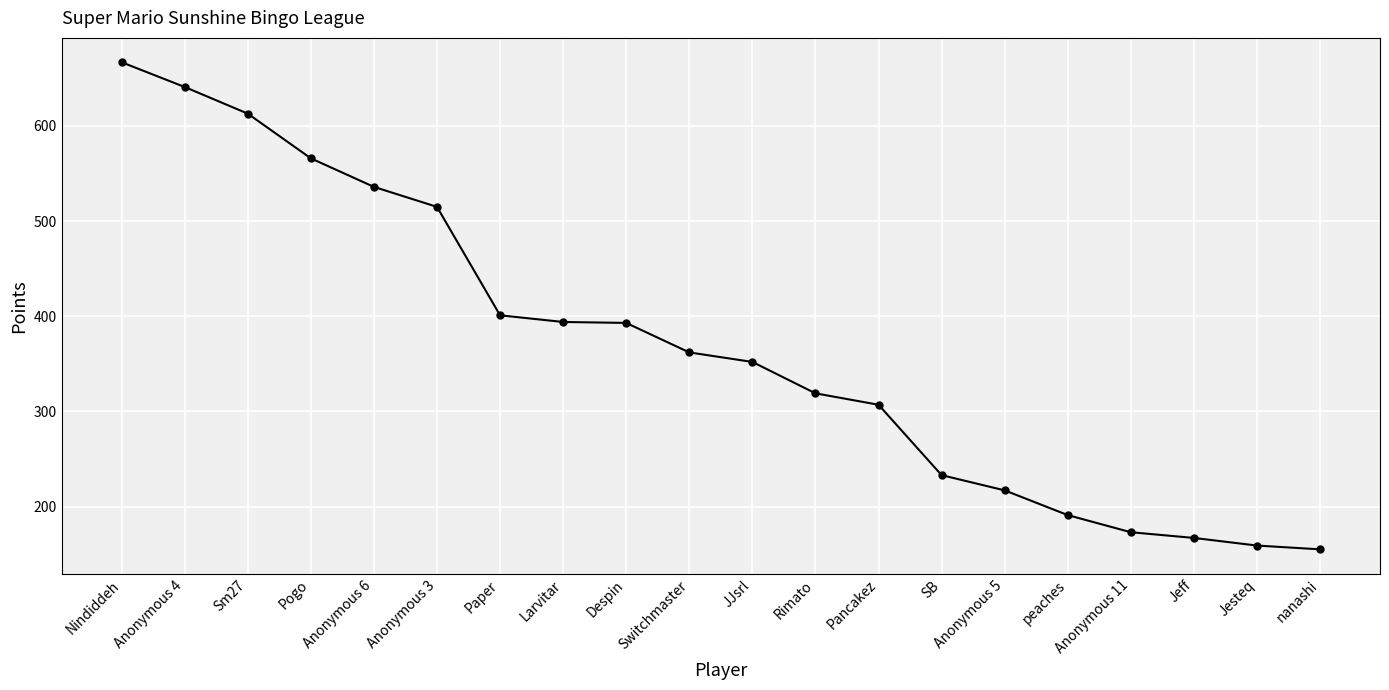

What is the sum of the values at SB and Despin?

626